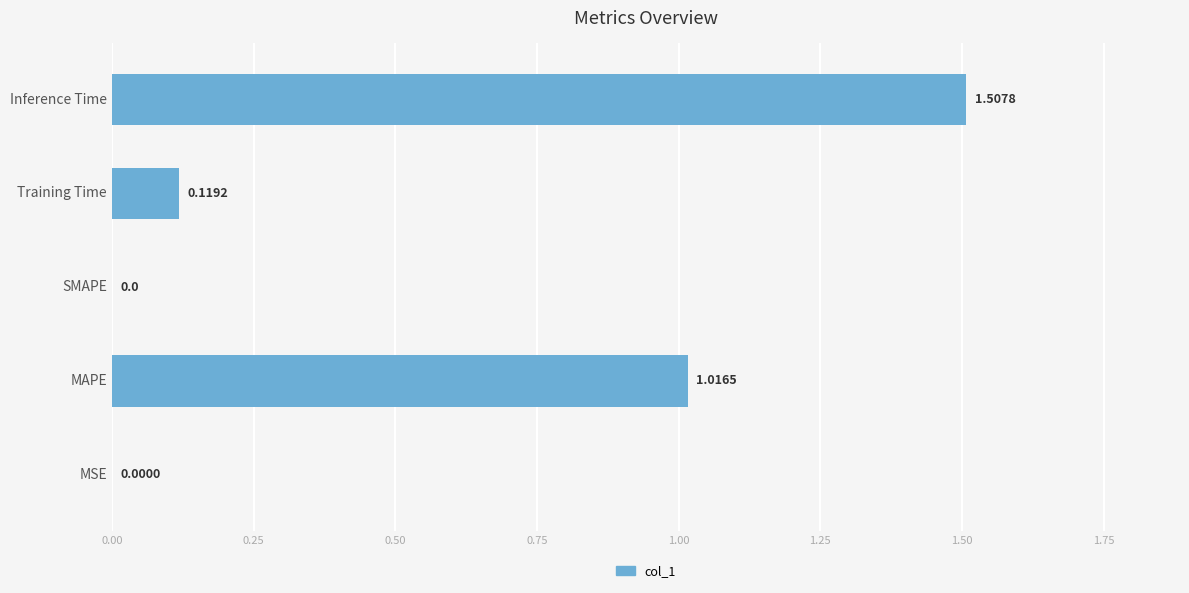

Which label corresponds to the largest value in the chart?

Inference Time